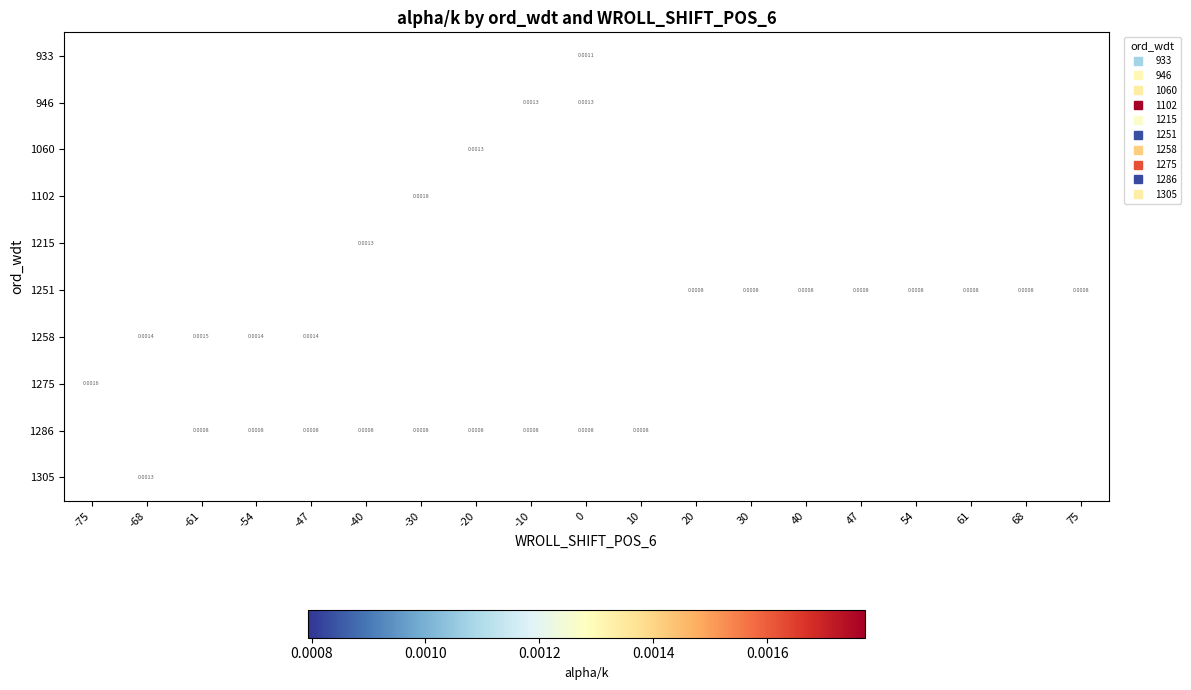

How many values in the row_0 series exceed 0?

1